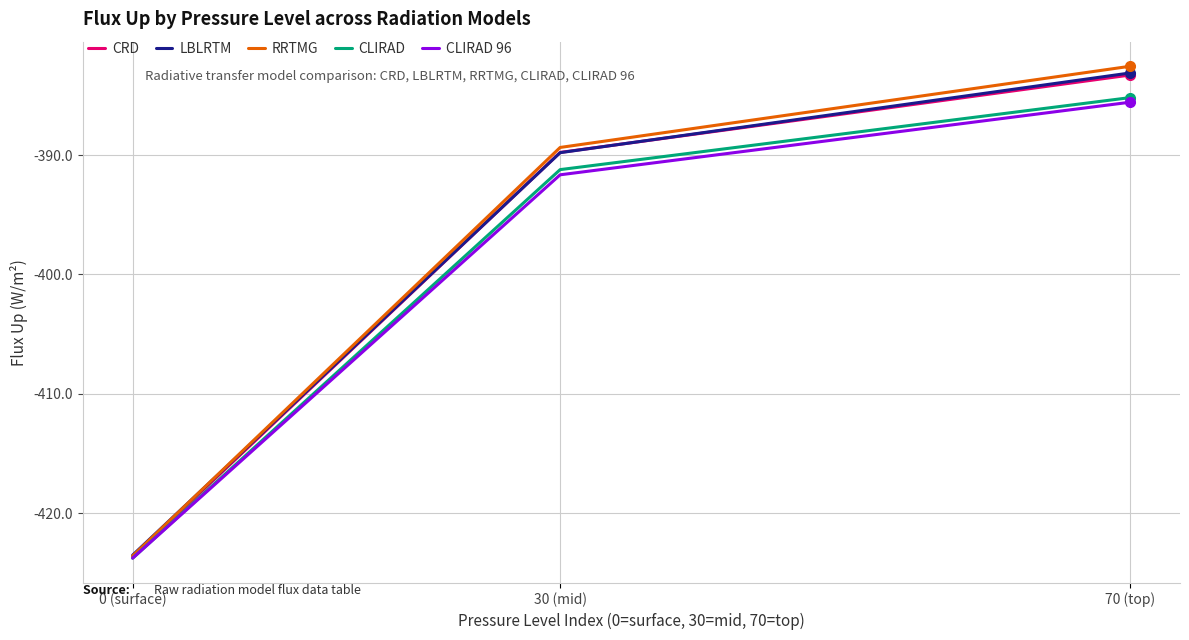

At which category is the sum across all series the highest?

70 (top)